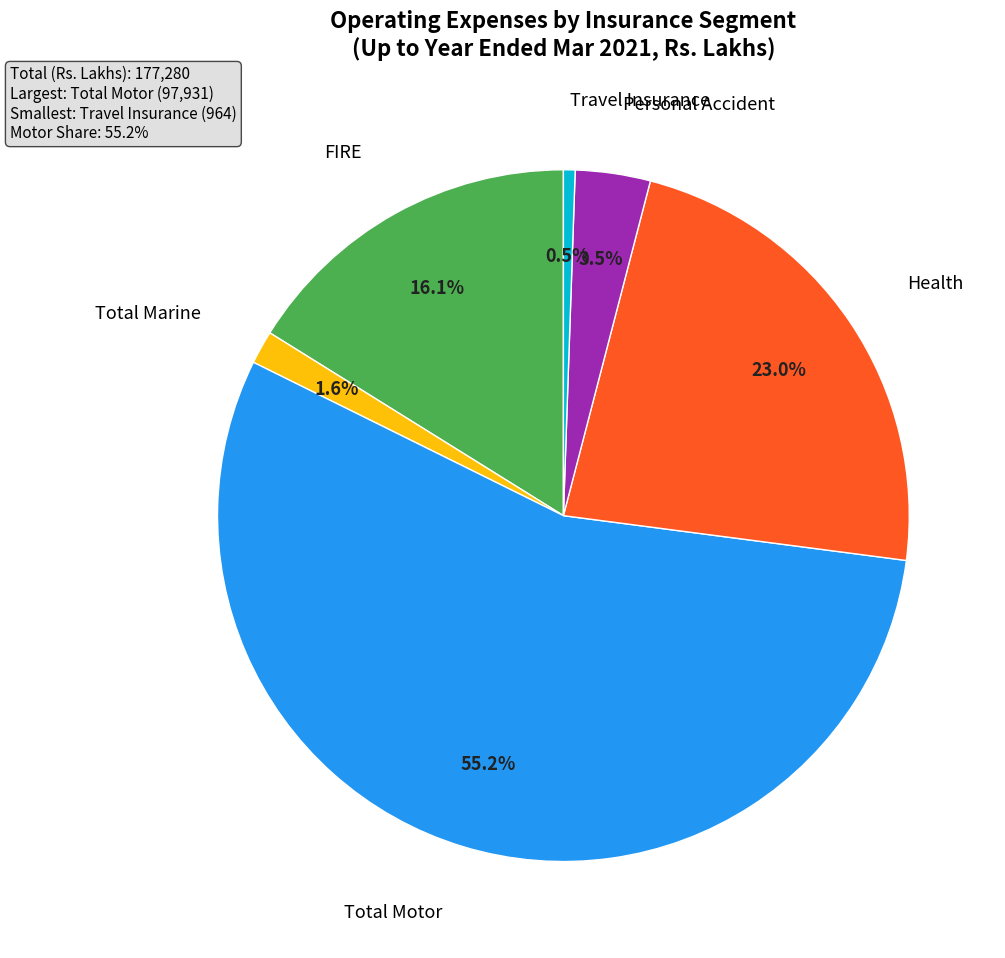

To the nearest percent, what portion does Total Motor represent?

55%